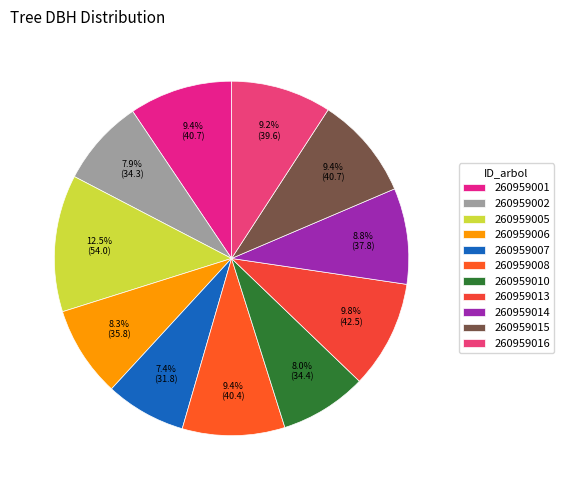

To the nearest percent, what is the difference between the largest and smallest slice percentages?

5%